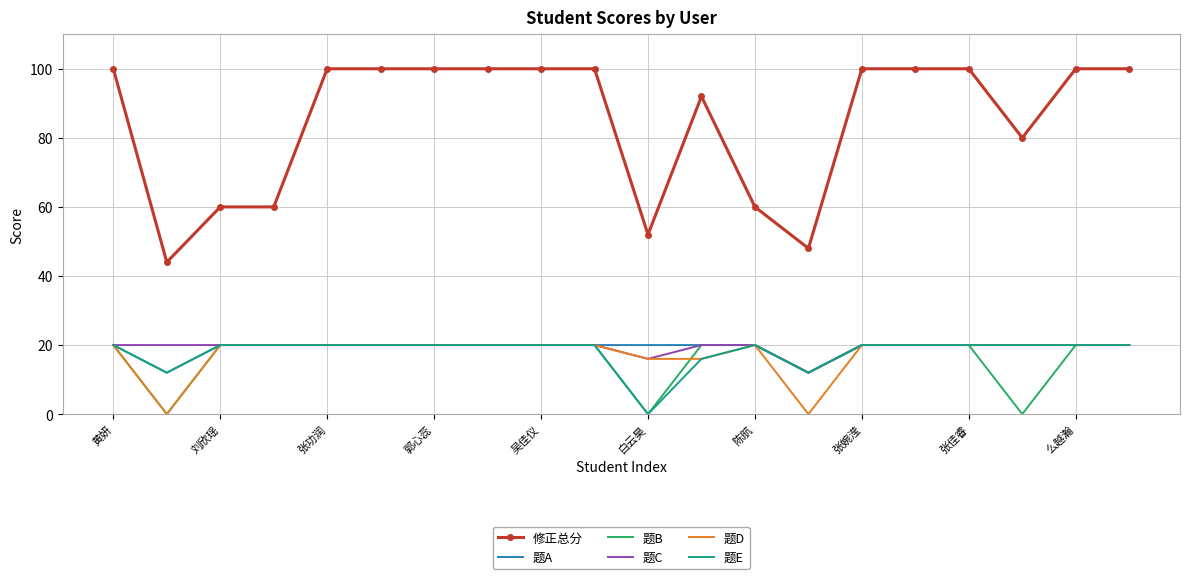

Which series has the largest total across all categories?

修正总分